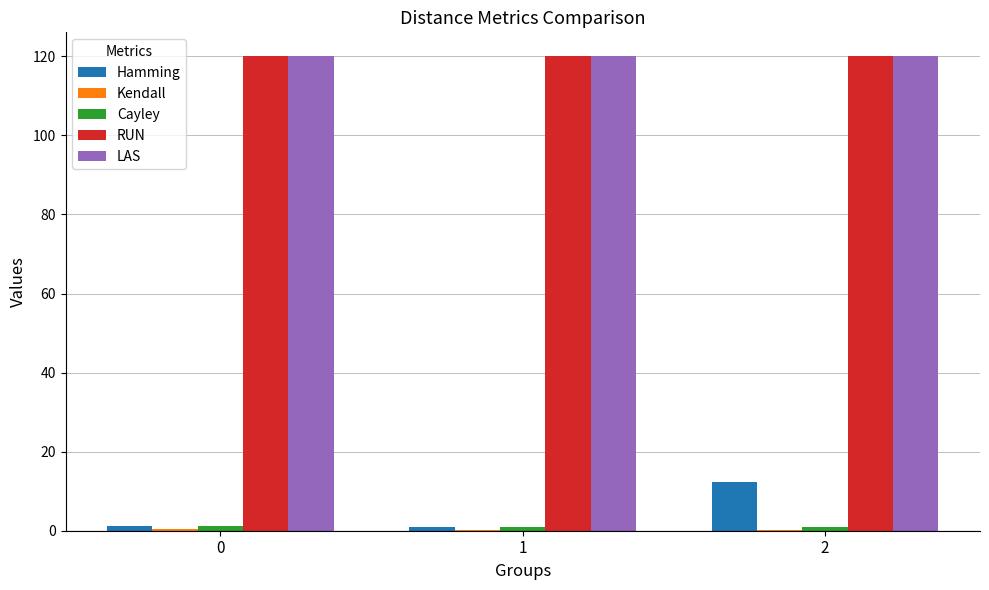

What is the greatest value displayed?

120.1